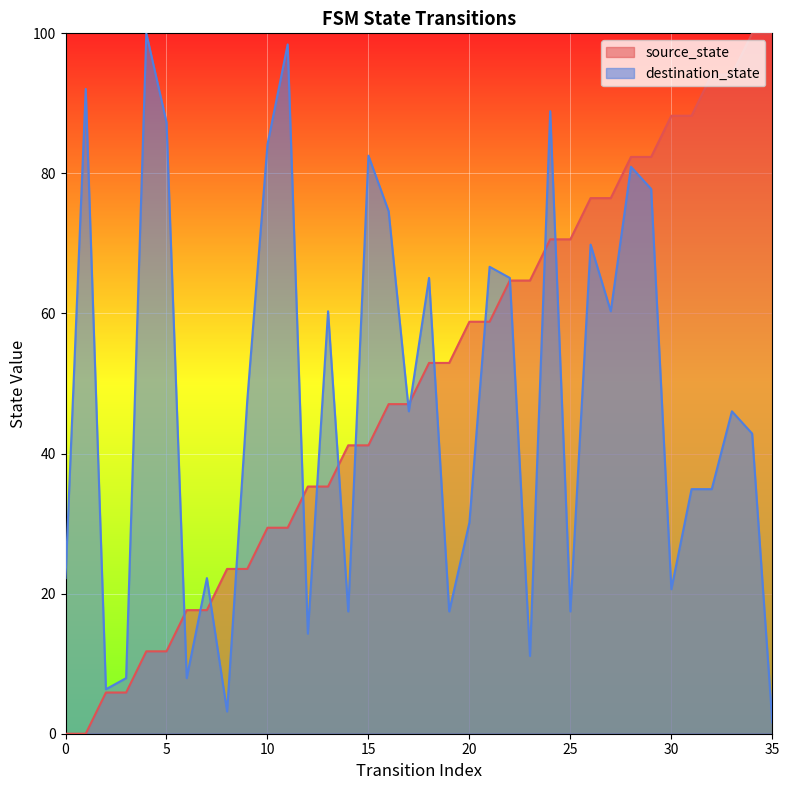

How many series are shown in this chart?

2